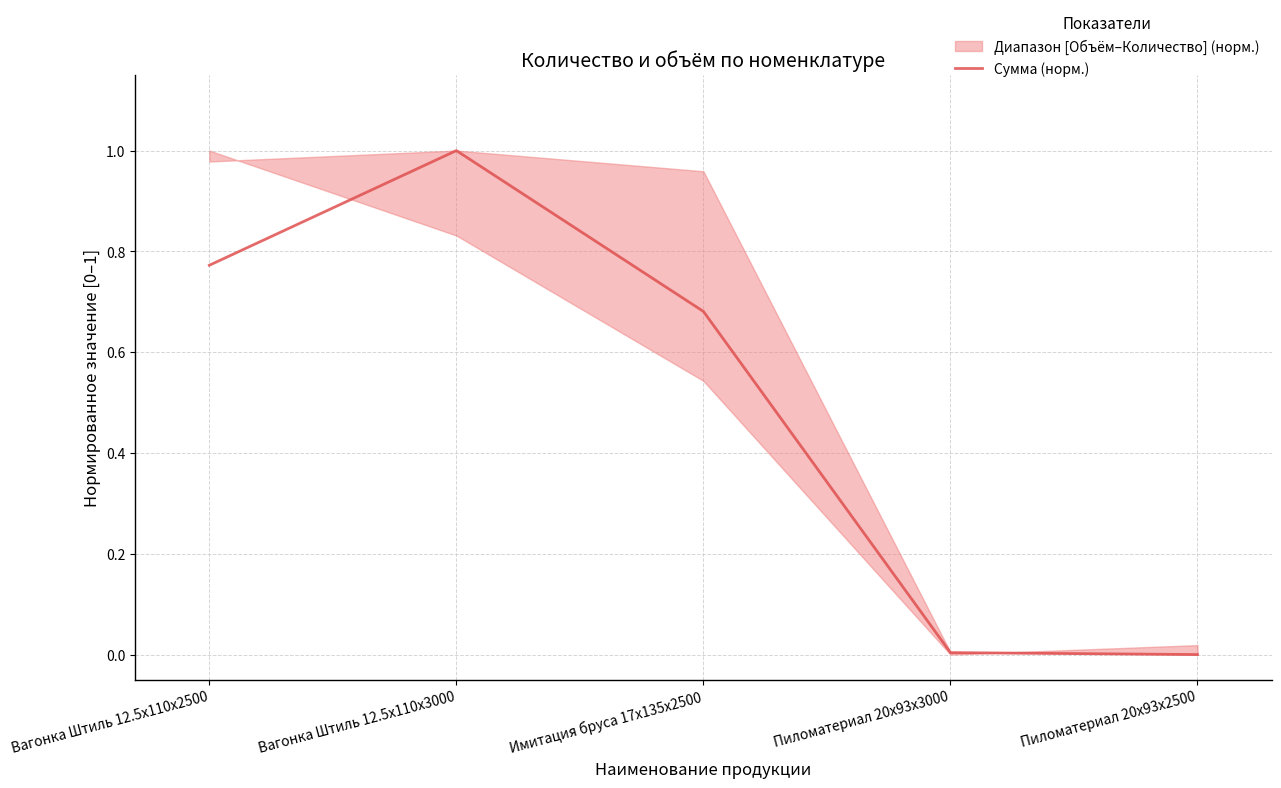

Reading left to right, what are all the values shown in this chart?

Вагонка Штиль 12.5x110x2500=0.8	Вагонка Штиль 12.5x110x3000=1.0	Имитация бруса 17x135x2500=0.7	Пиломатериал 20x93x3000=0.0	Пиломатериал 20x93x2500=0.0